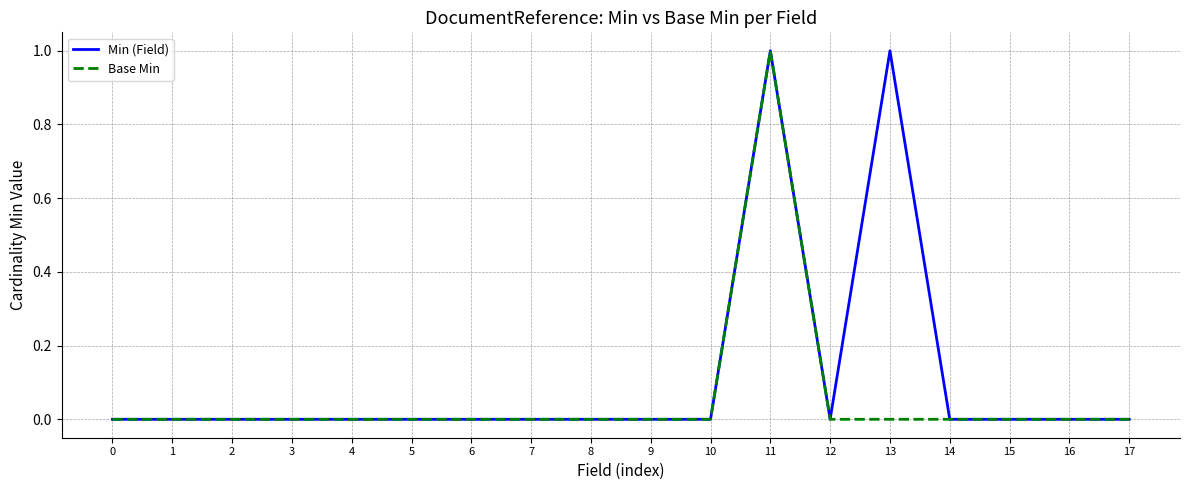

Rank the series by their average value, from lowest to highest.

Base Min, Min (Field)